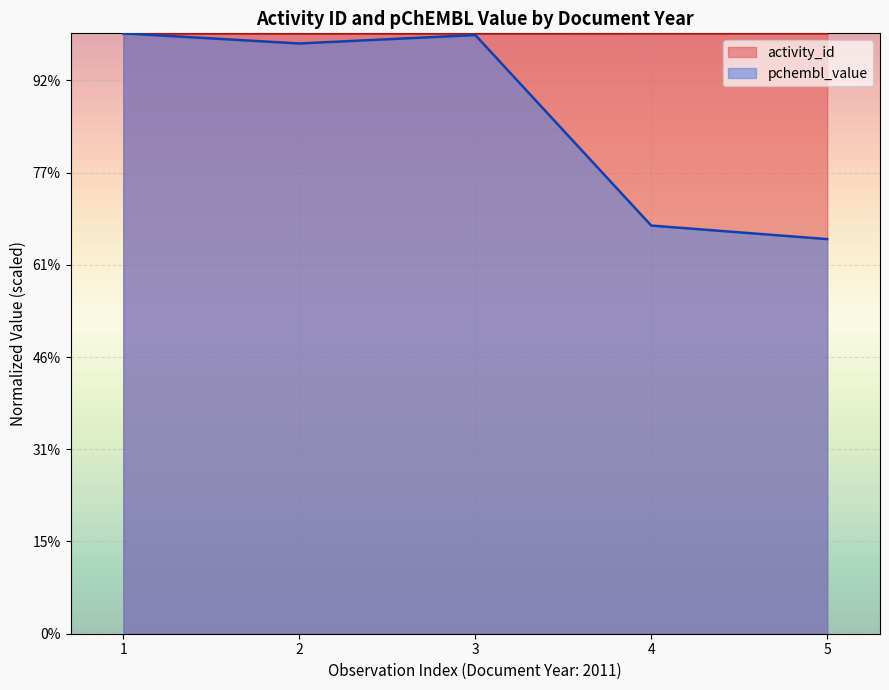

Which series has the largest total across all categories?

activity_id